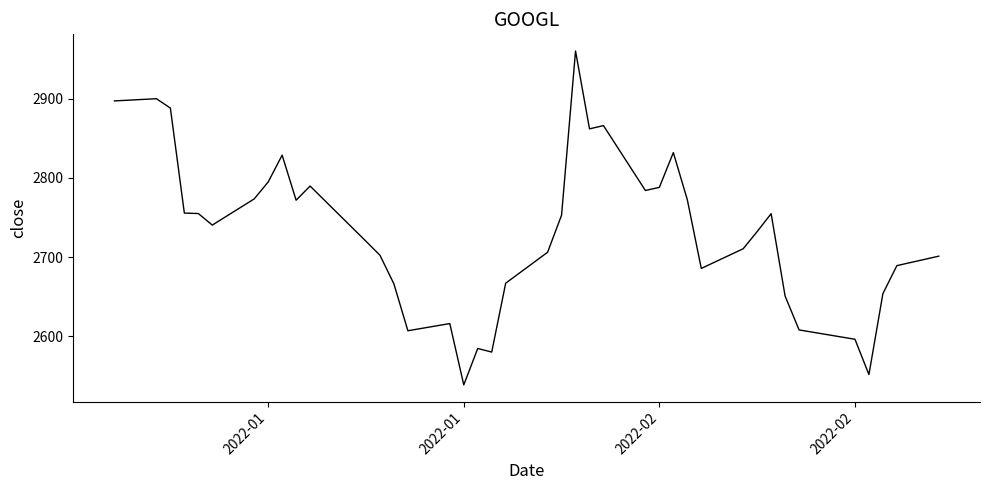

What is the difference between the maximum and minimum values?

421.3